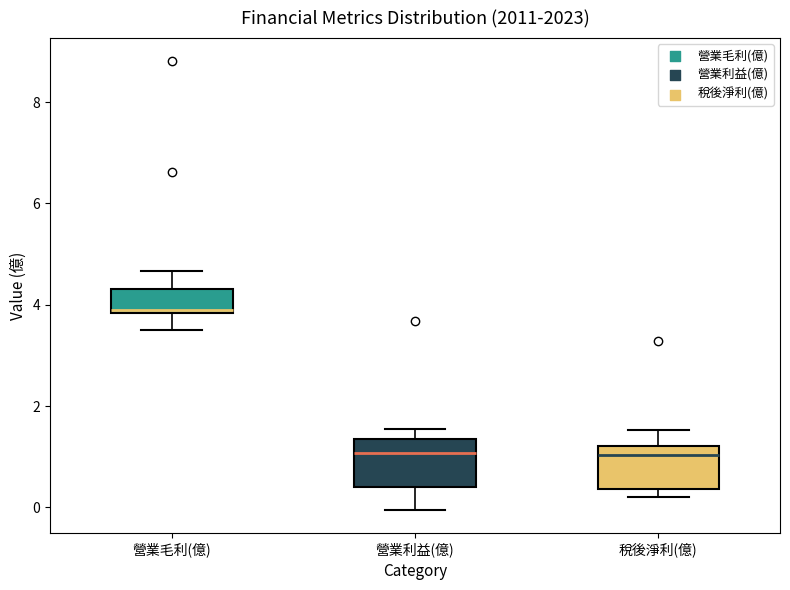

Reading left to right, read every box against the y-axis: the position of its median line, the range the box covers, and the ends of its whiskers. The values are not printed on the chart, so give them approximately, as read against the axis.

營業毛利(億): median 3.8, box 3.8 to 4.4, whiskers 3.6 to 4.6
營業利益(億): median 1.0, box 0.4 to 1.4, whiskers 0.0 to 1.6
稅後淨利(億): median 1.0, box 0.4 to 1.2, whiskers 0.2 to 1.6